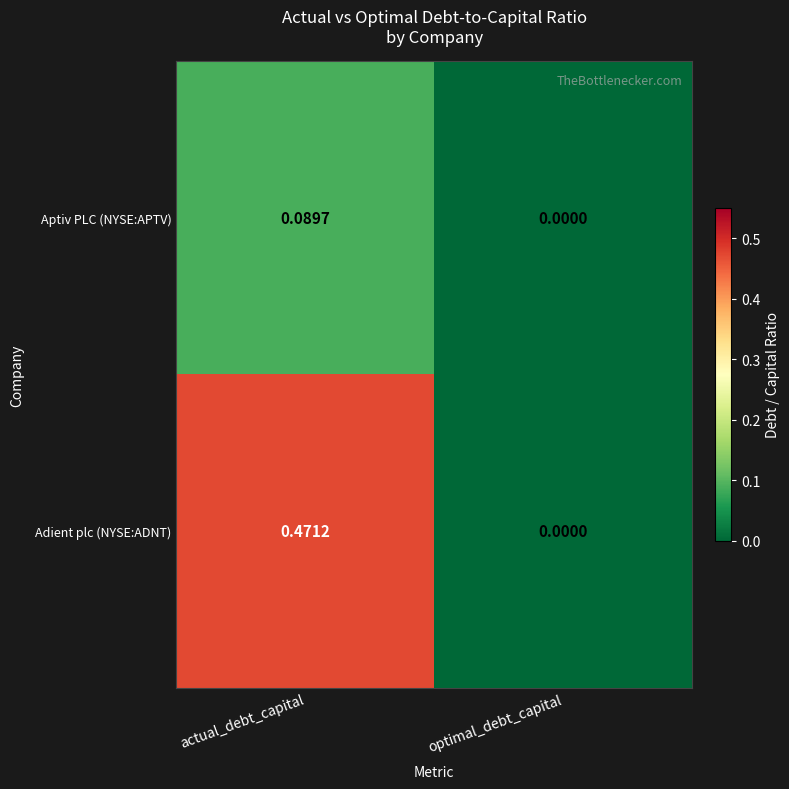

At which category is the sum across all series the highest?

actual_debt_capital